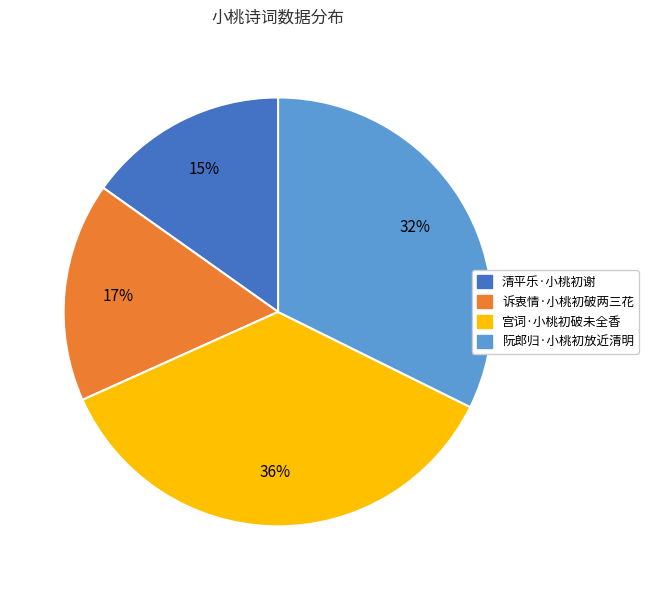

Does 诉衷情·小桃初破两三花 represent more than half of the total?

No